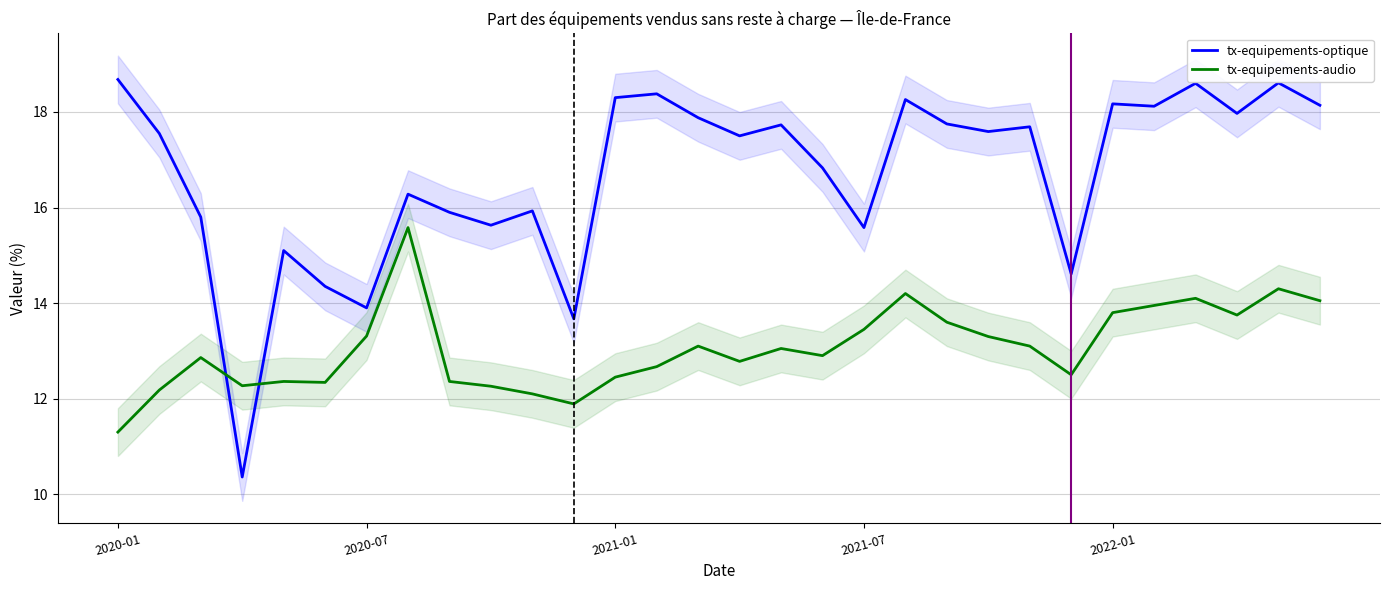

What is the greatest value displayed?

18.7